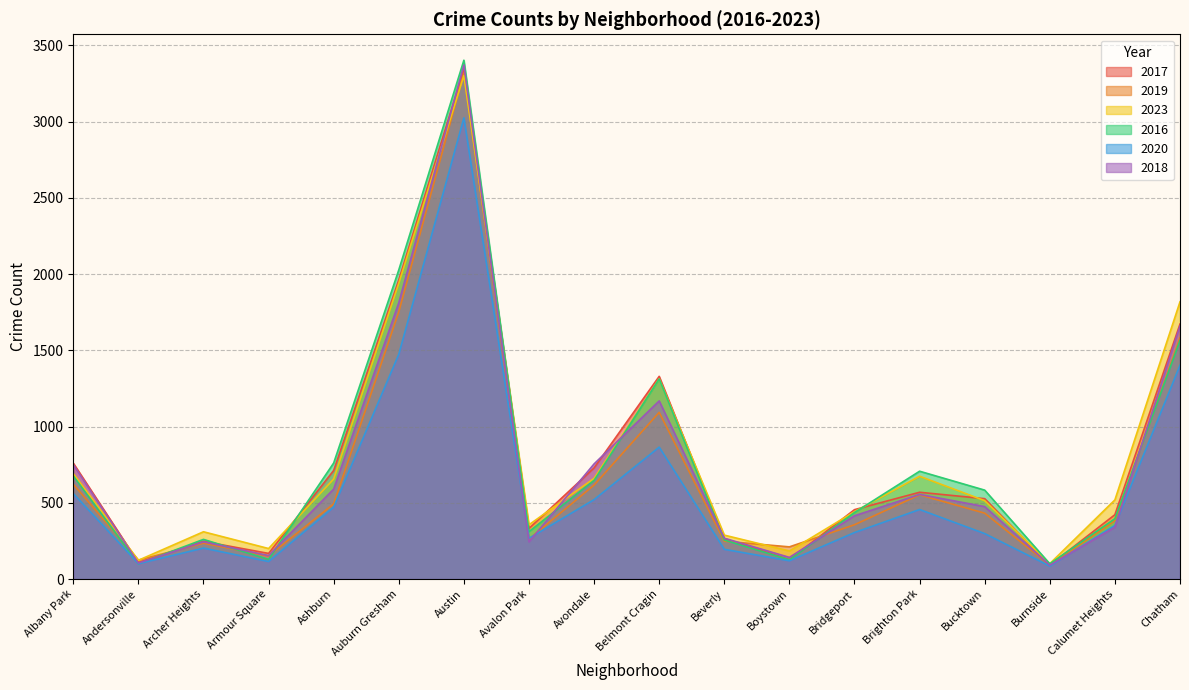

Where is the first local maximum for 2017?

Archer Heights